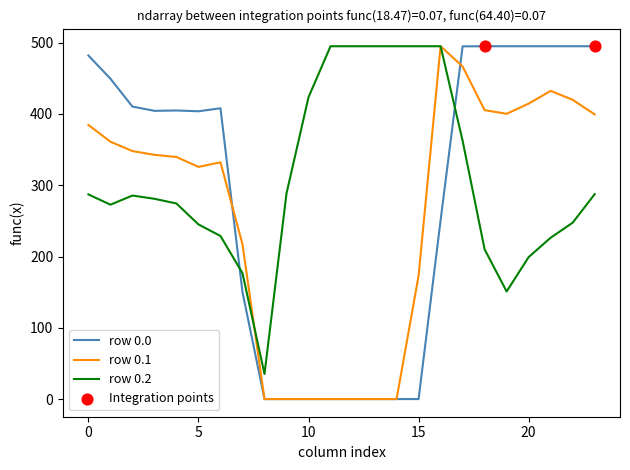

Which series has the largest total across all categories?

row 0.2